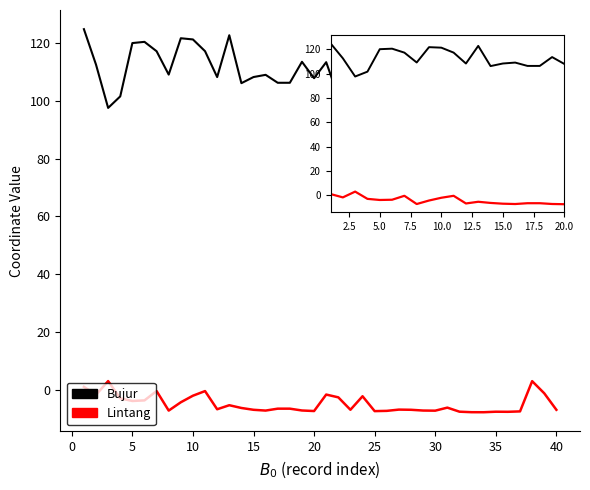

True or false: Bujur and Lintang intersect in this chart.

False